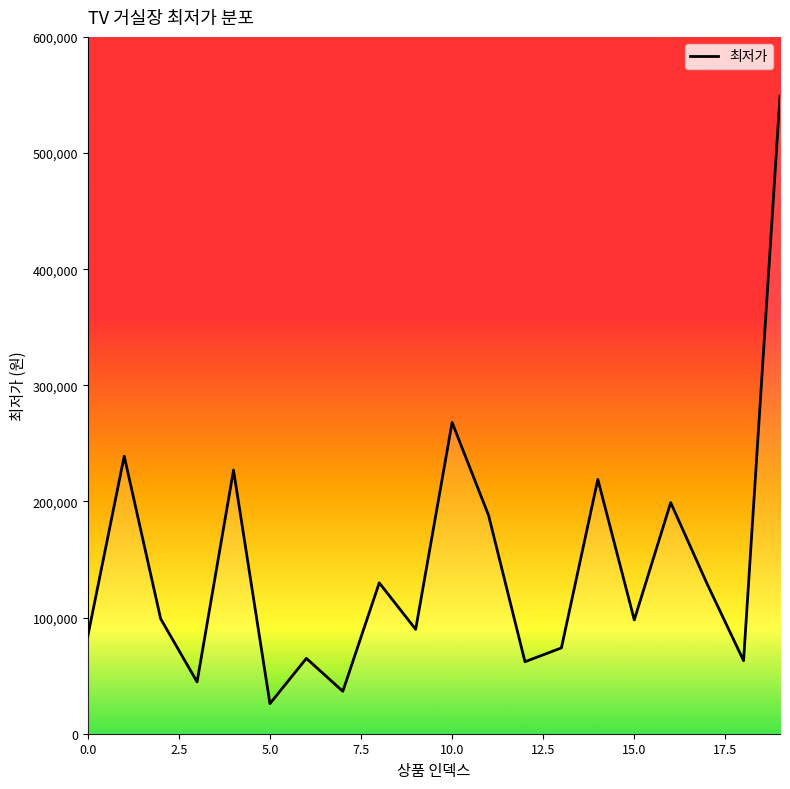

How many values are below 99000?

10